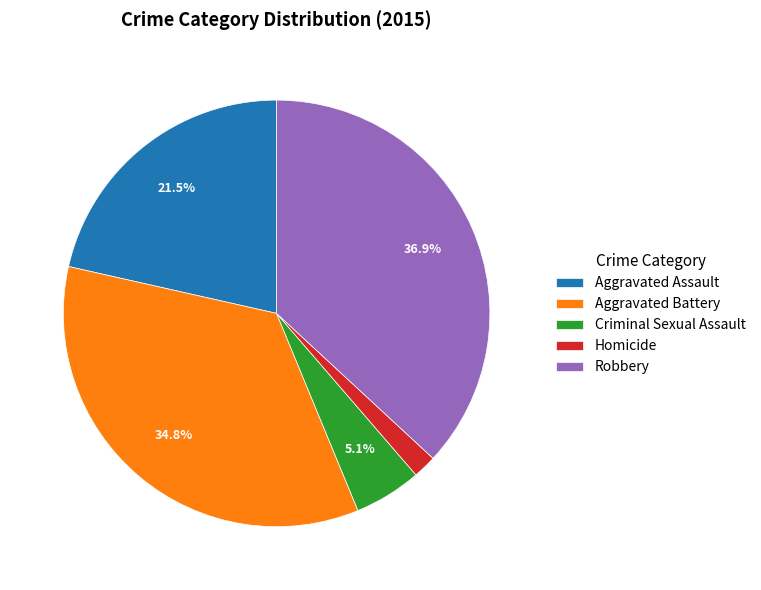

Approximately how many times larger is the value at Robbery compared to Aggravated Assault?

1.7